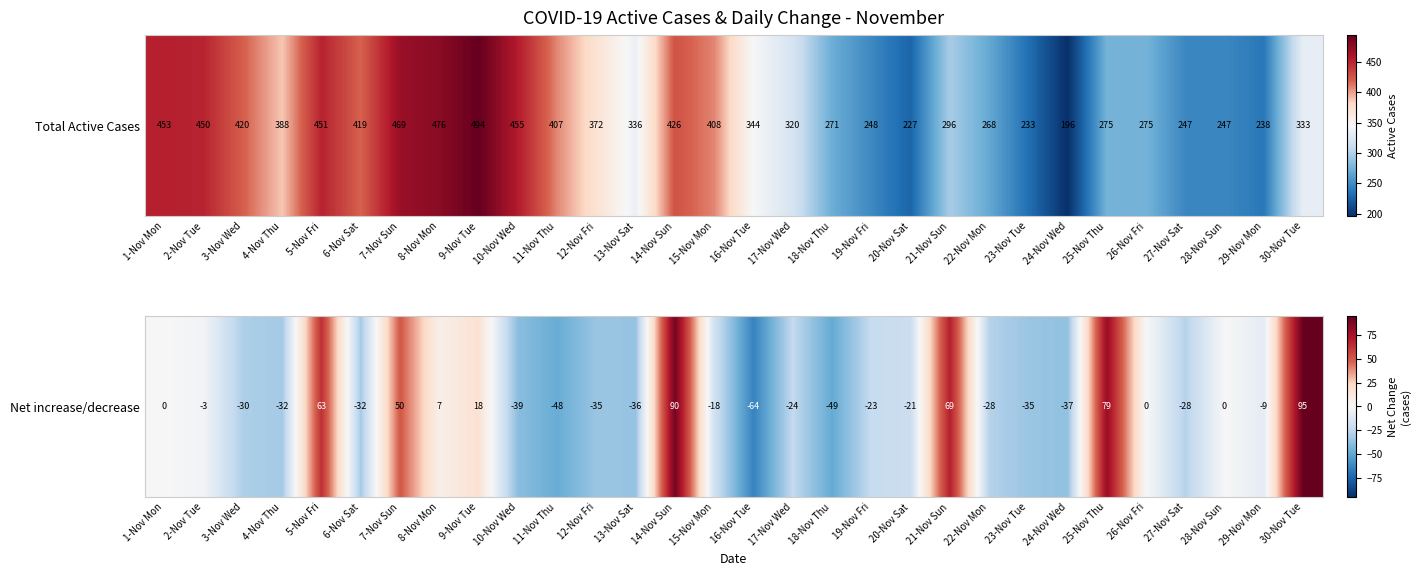

At which label is the value closest to 15?

9-Nov Tue